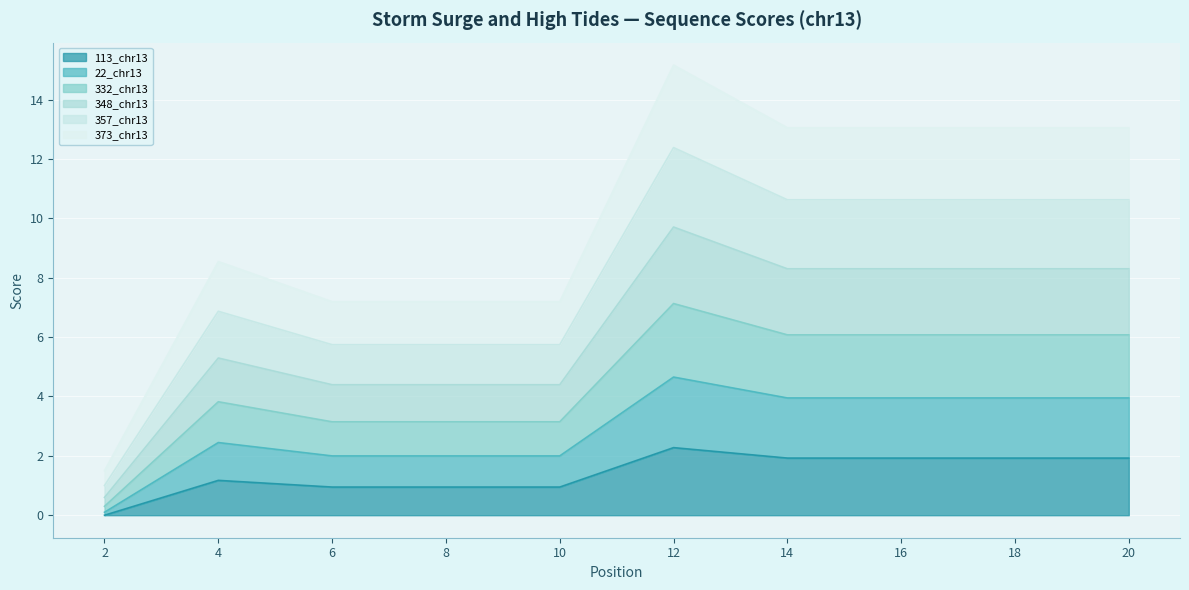

At which category does the chart reach its minimum across all series?

2